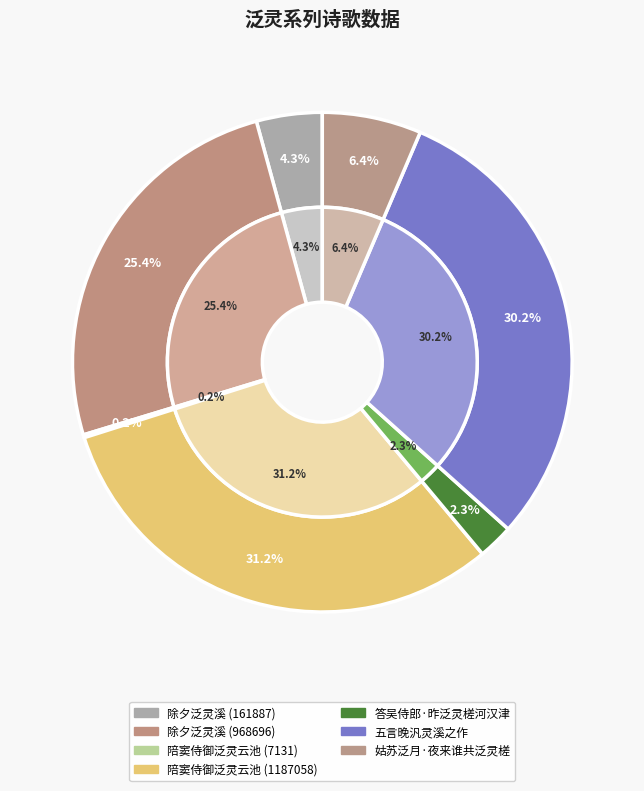

To the nearest percent, what is the difference between the 答吴侍郎·昨泛灵槎河汉津 and 姑苏泛月·夜来谁共泛灵槎 slice percentages?

4%